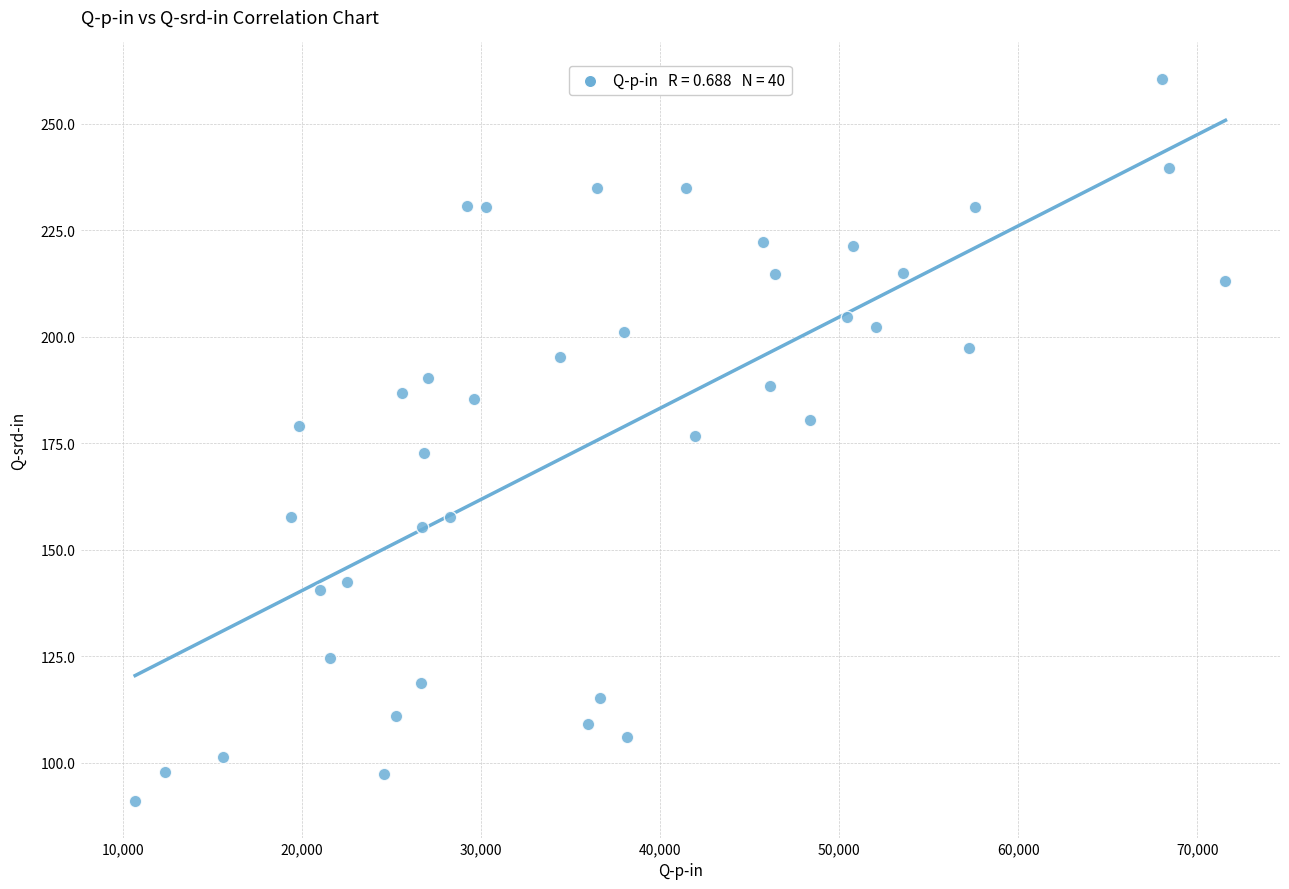

What is the range of Y values (max minus min)?

169.7